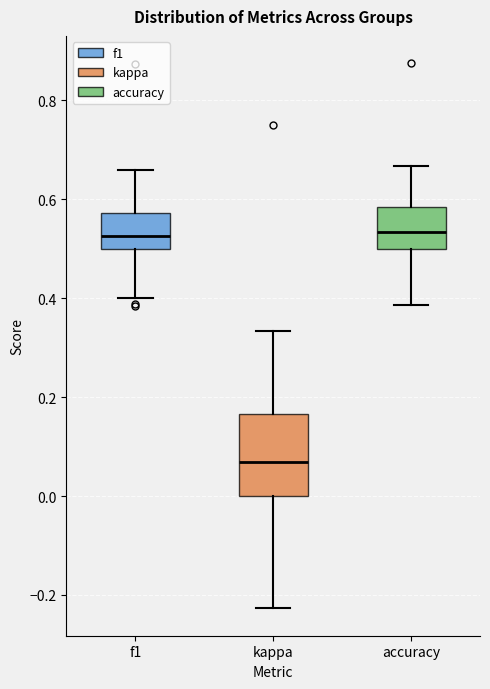

Comparing the boxes themselves (not the whiskers), which one is the tallest?

kappa